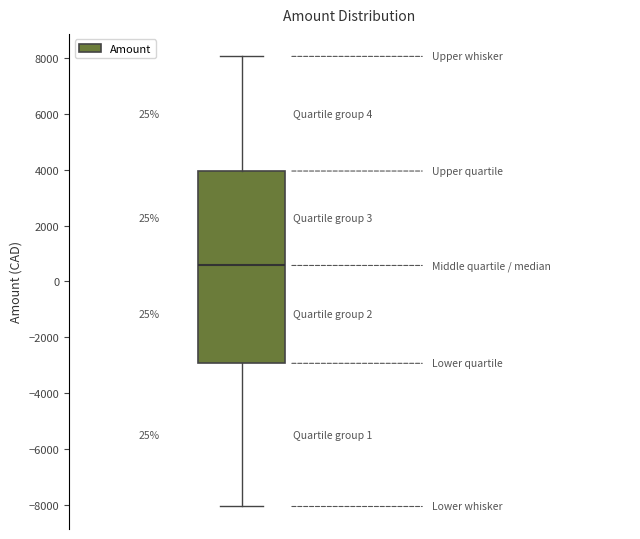

Where is the lower edge of the box on the y-axis? The values are not printed on the chart, so give them approximately, as read against the axis.

-3000